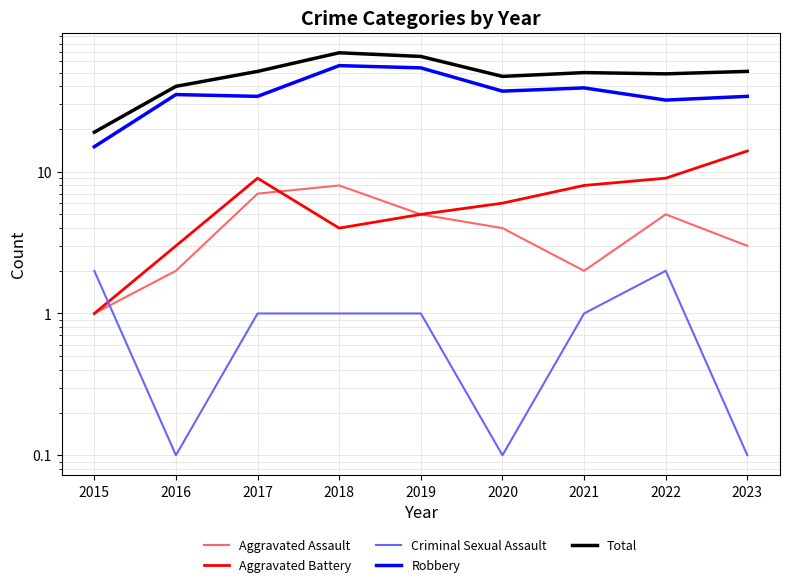

What is the average value of the Total series?

49.0